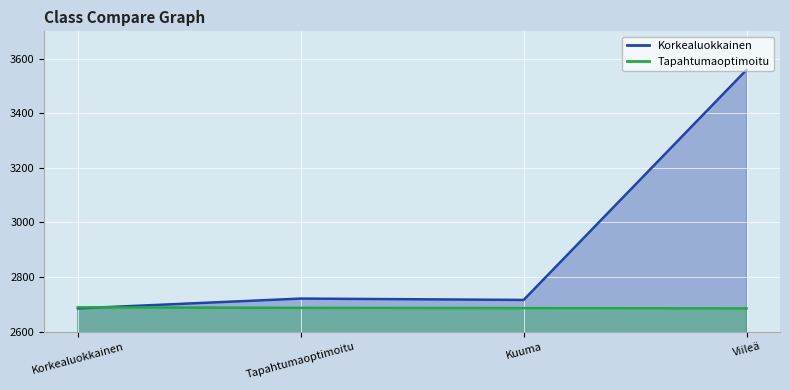

Which series has the widest spread of values?

Korkealuokkainen